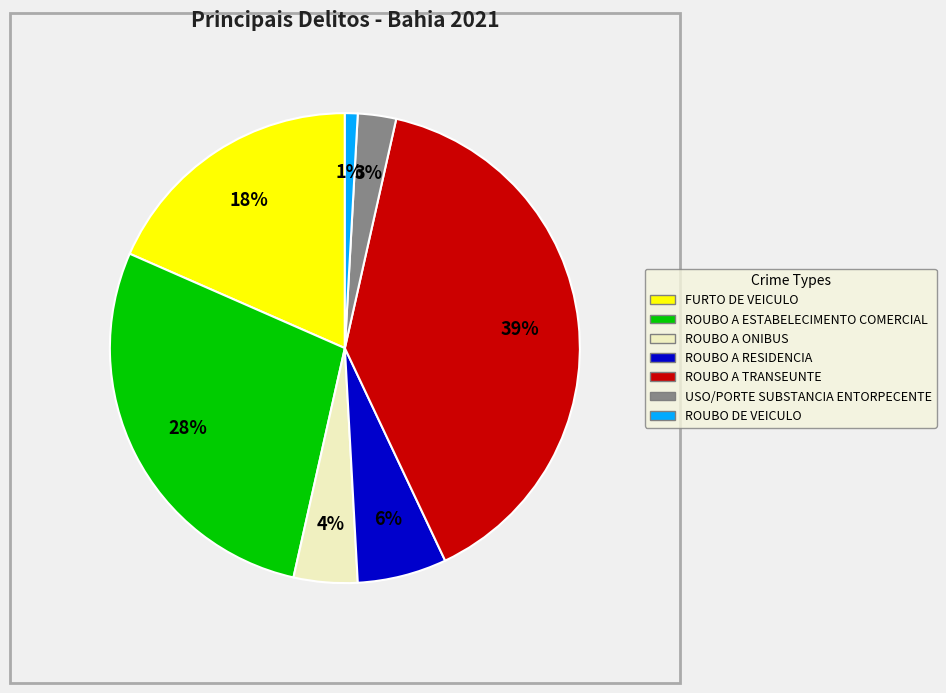

Is there any slice that represents more than half of the pie?

No